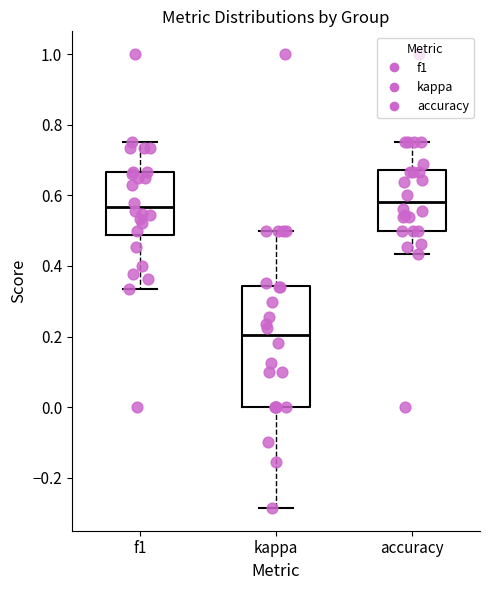

Comparing the boxes themselves (not the whiskers), which one is the tallest?

kappa